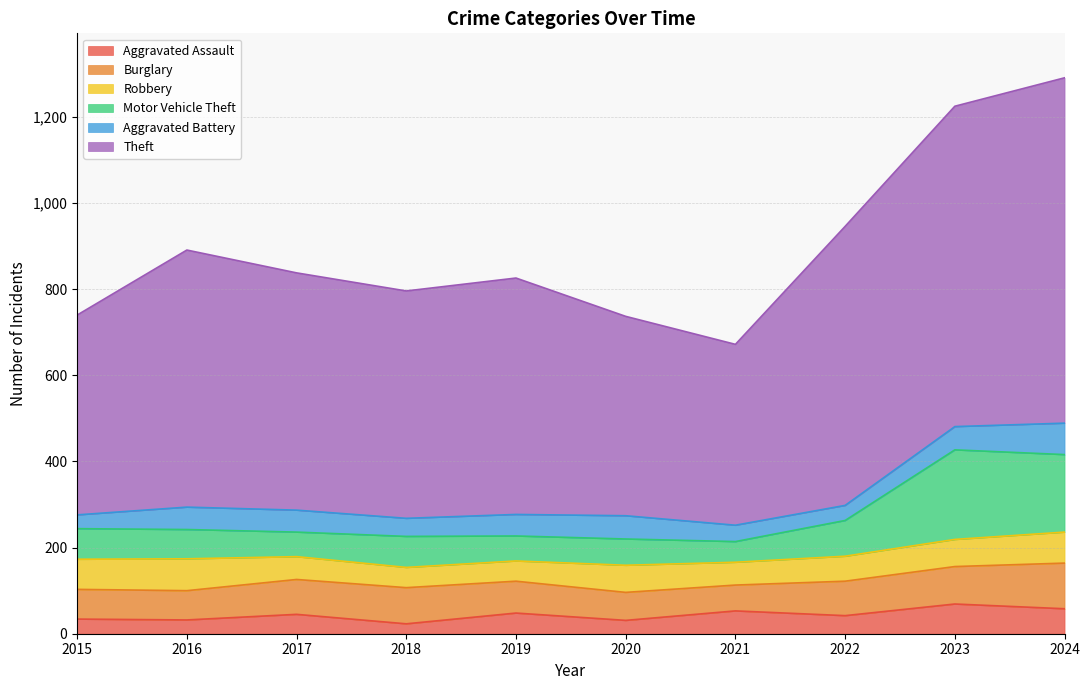

What are all the series names shown in the legend?

Aggravated Assault, Burglary, Robbery, Motor Vehicle Theft, Aggravated Battery, Theft